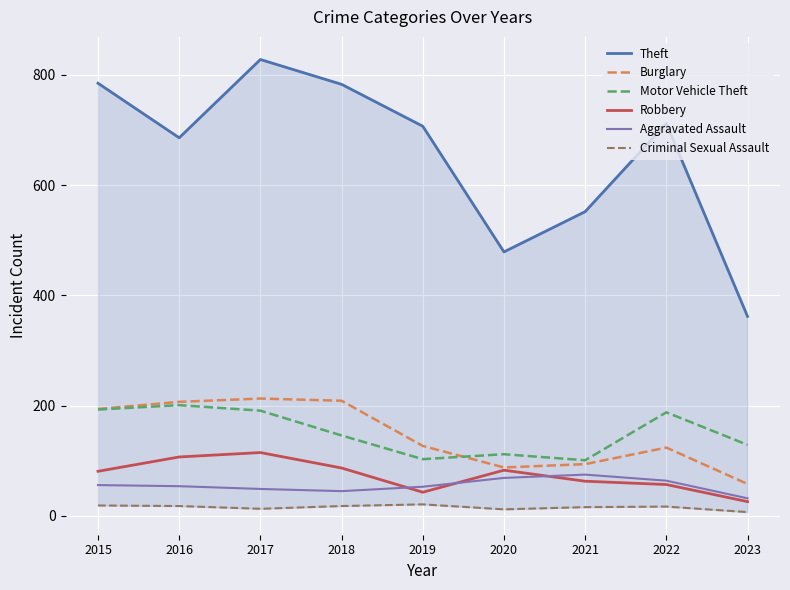

True or false: Criminal Sexual Assault and Aggravated Assault intersect in this chart.

False